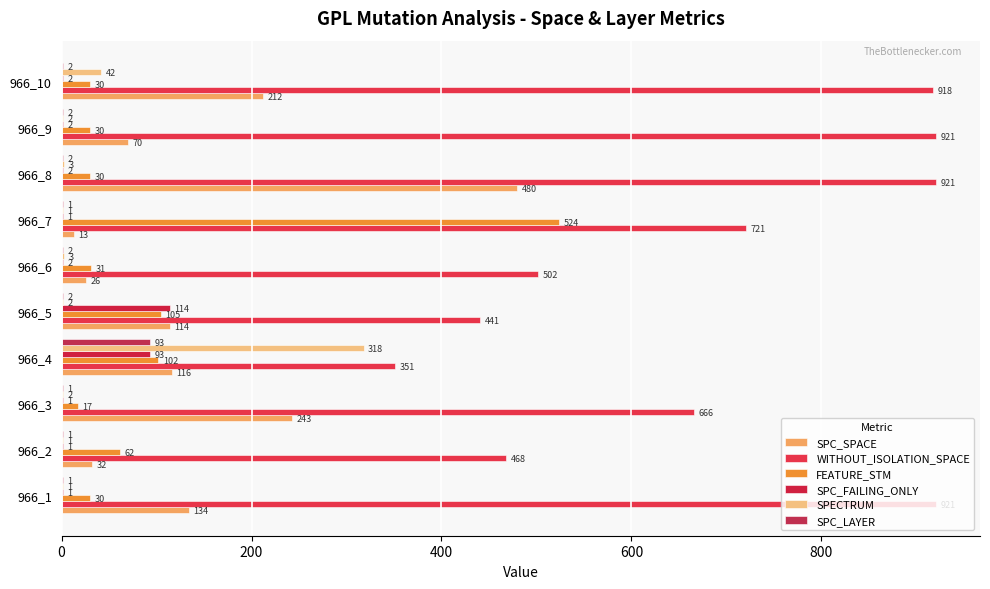

What is the difference between the maximum and second lowest values in the SPC_FAILING_ONLY series?

113